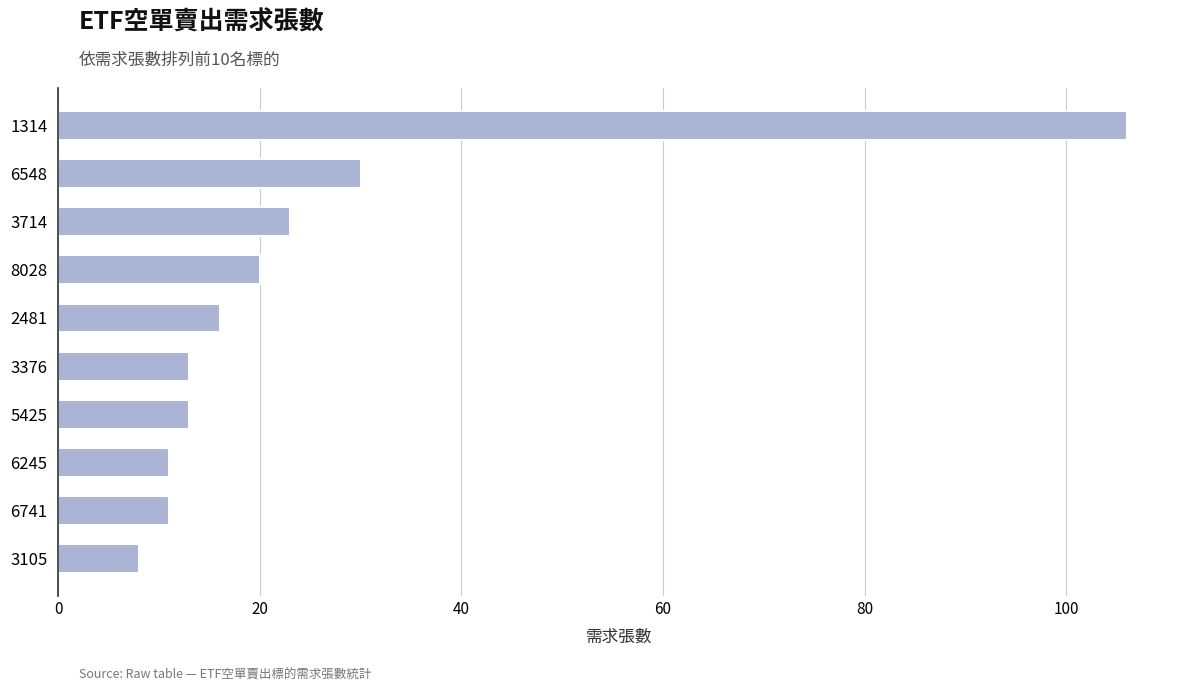

What is the change in value from 6245 to 3105?

-3